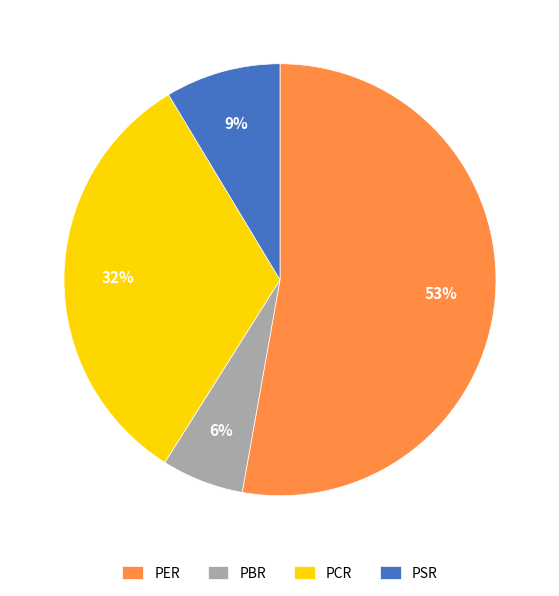

Between PBR and PSR, which is larger?

PSR